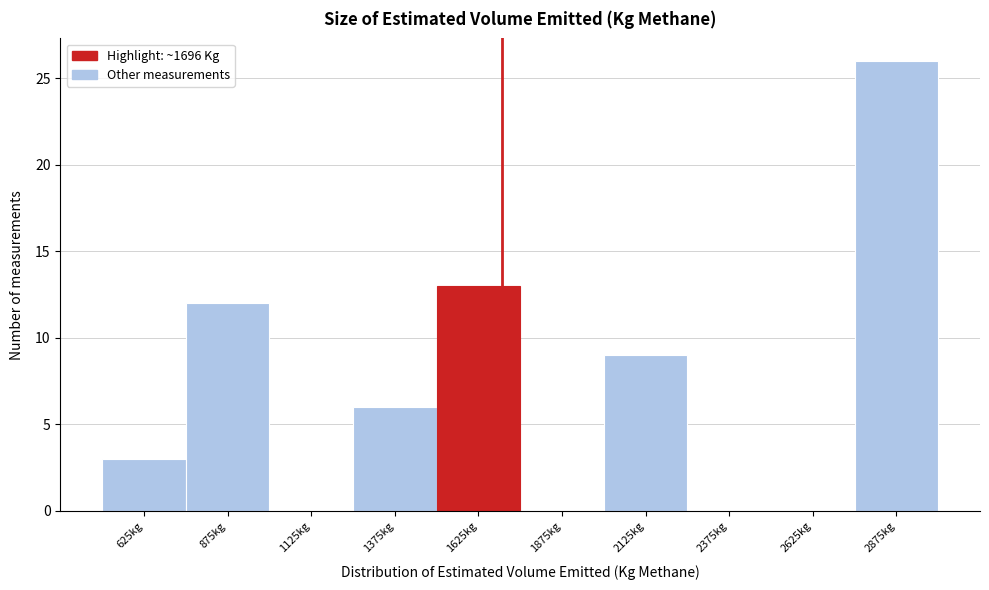

How tall is the bar that spans 2750 to 3000 on the x-axis? The values are not printed on the chart, so give them approximately, as read against the axis.

26